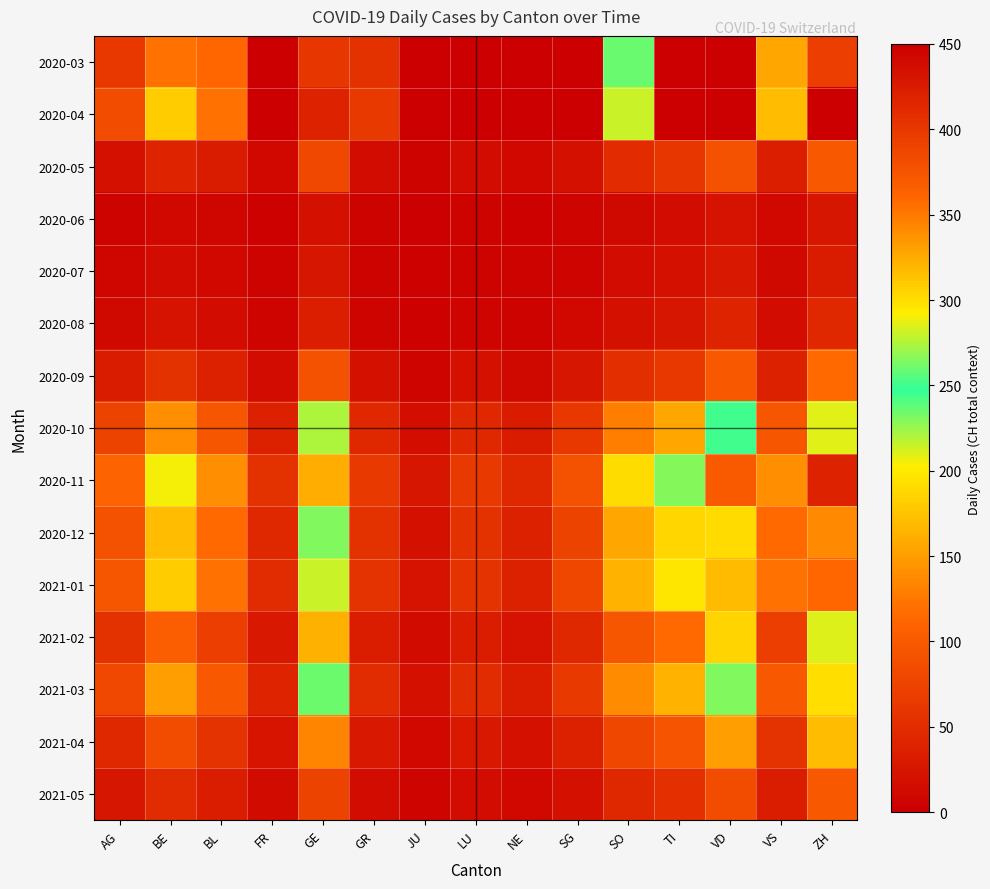

At how many categories does at least one series exceed 406?

2